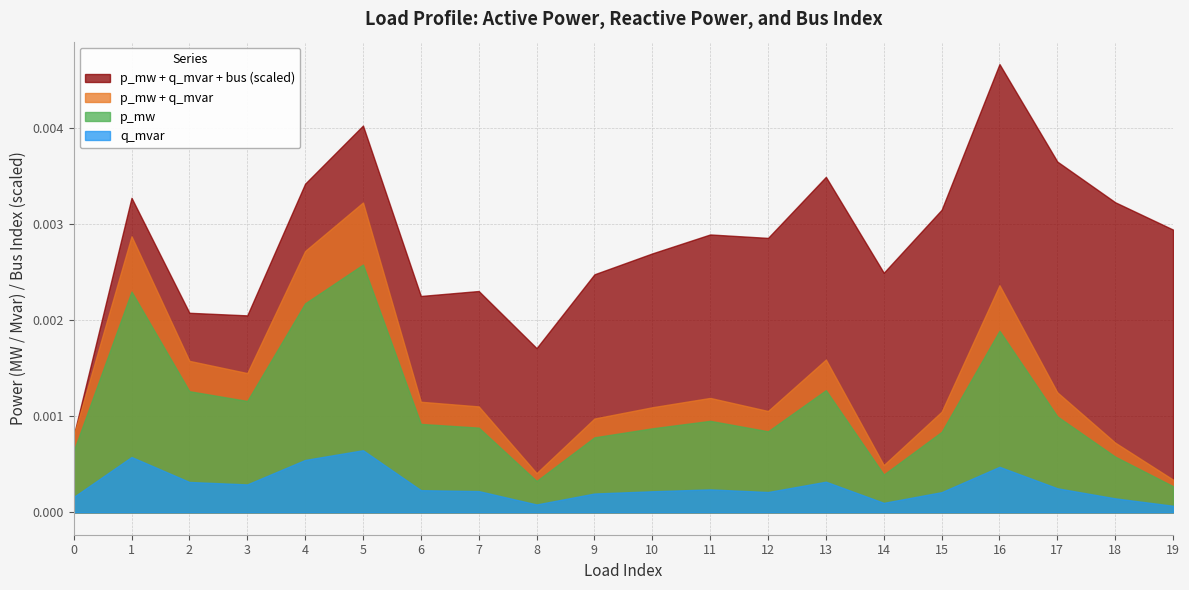

List the series in order of their peak value, lowest first.

q_mvar, p_mw, p_mw + q_mvar, p_mw + q_mvar + bus (scaled)